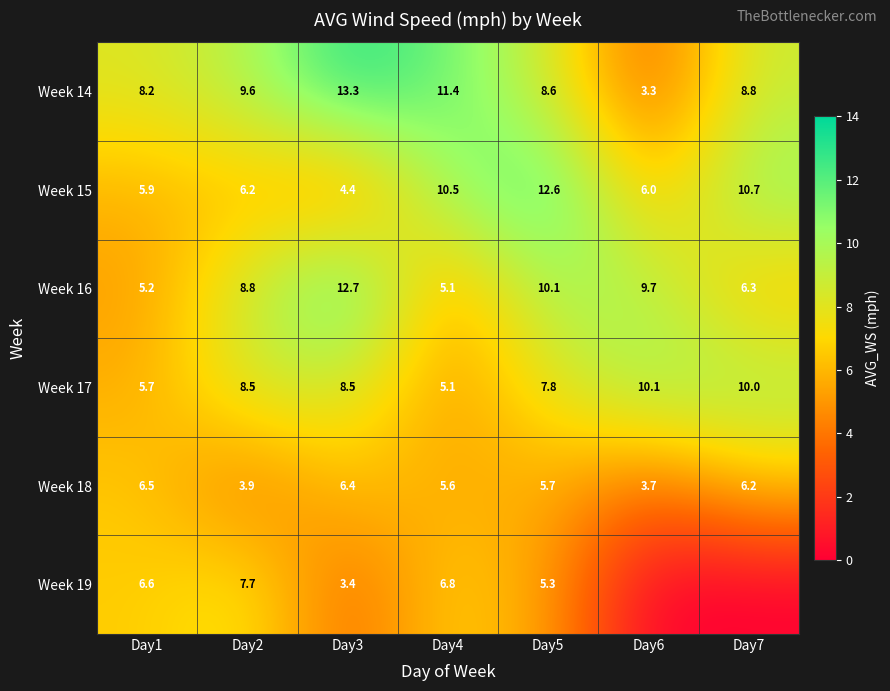

Between Day2 and Day3, which series saw the biggest shift?

Week 19